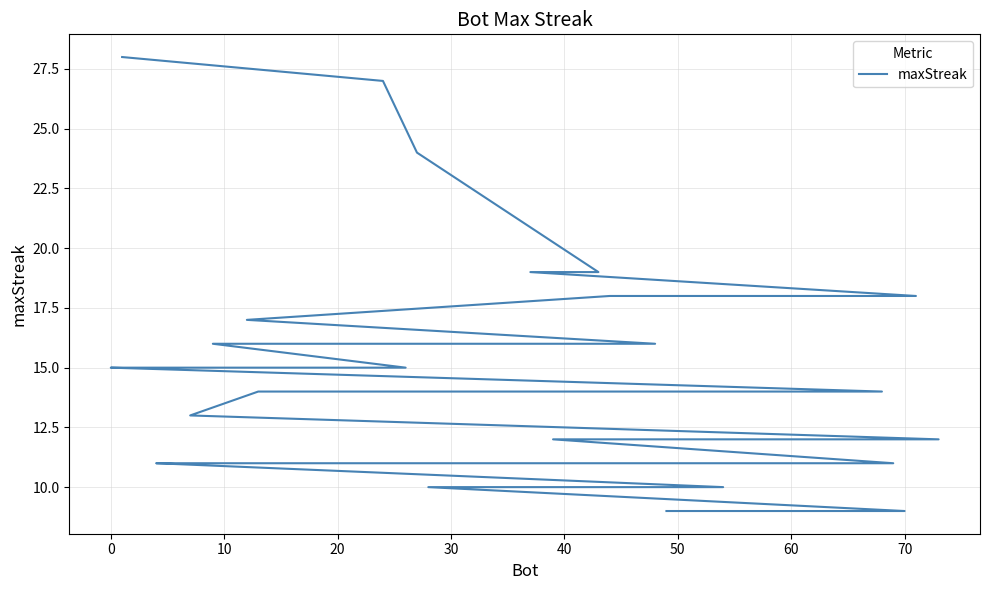

How many data points does each series have?

40